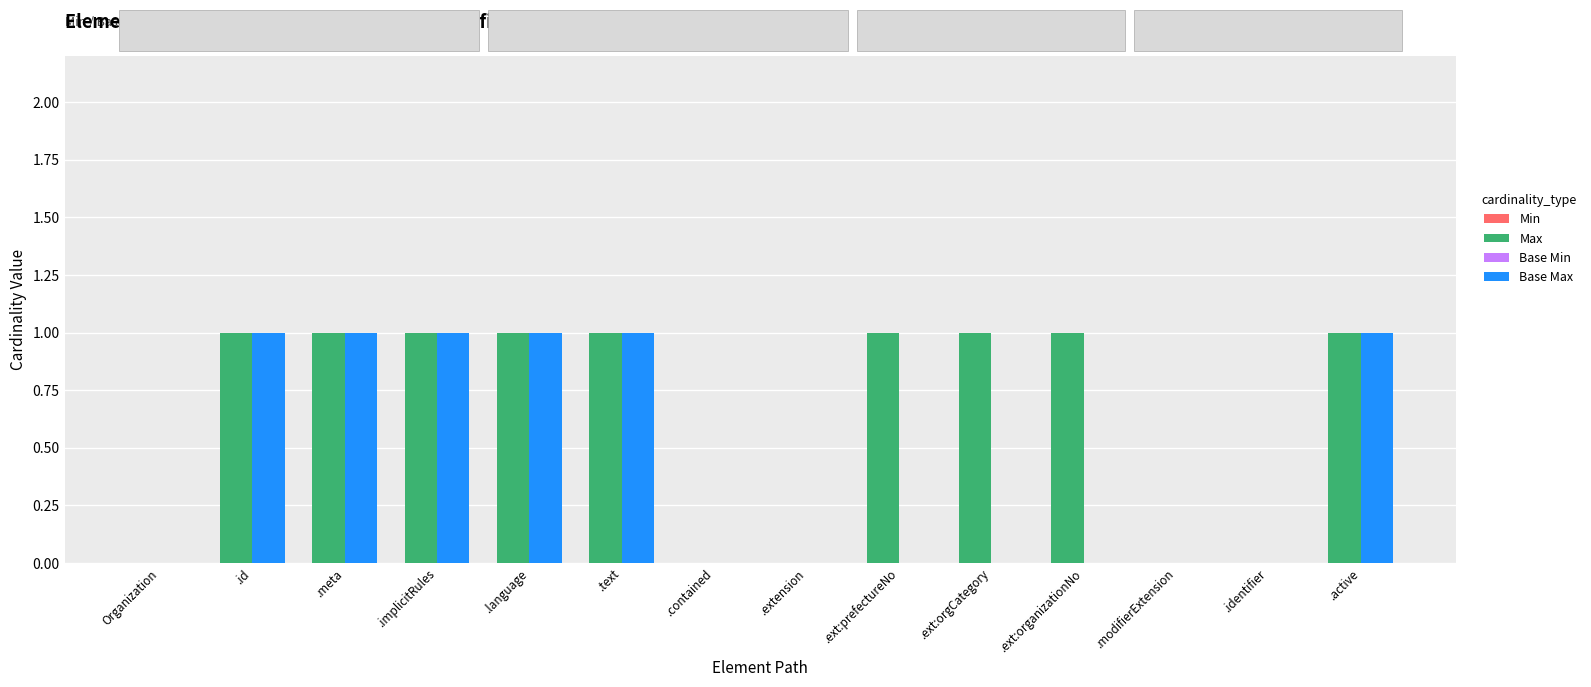

Which series has the largest total across all categories?

Max